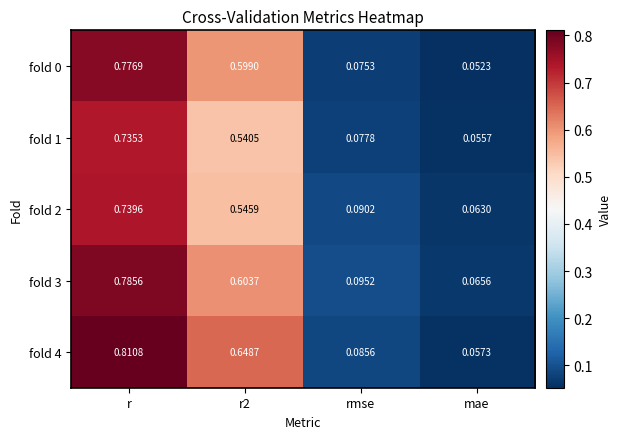

Which series has the largest total across all categories?

fold 4